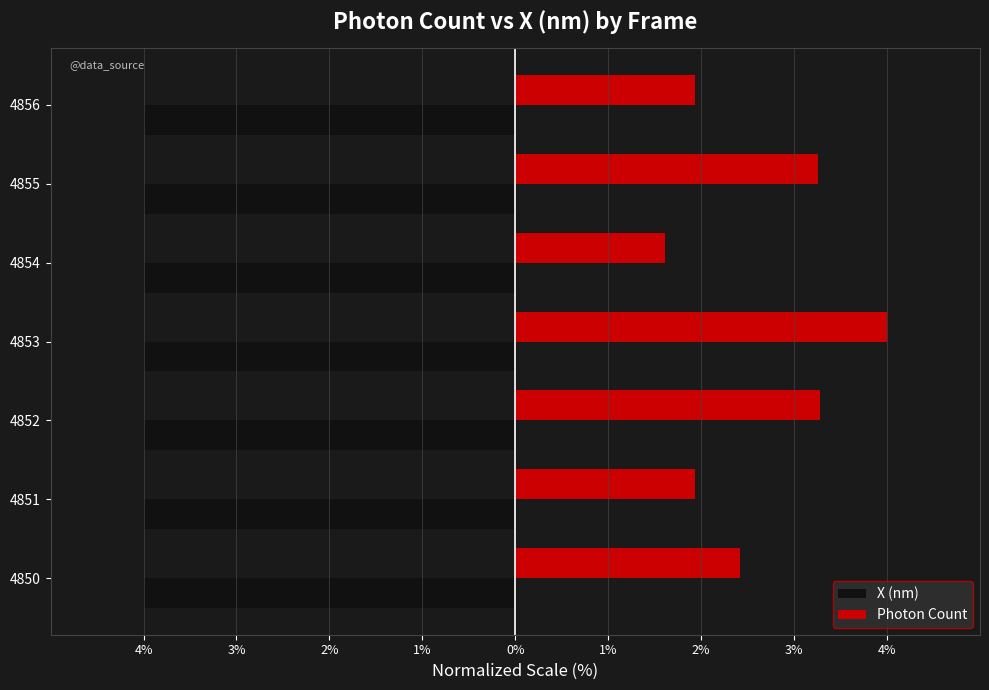

What are all the series names shown in the legend?

X (nm), Photon Count